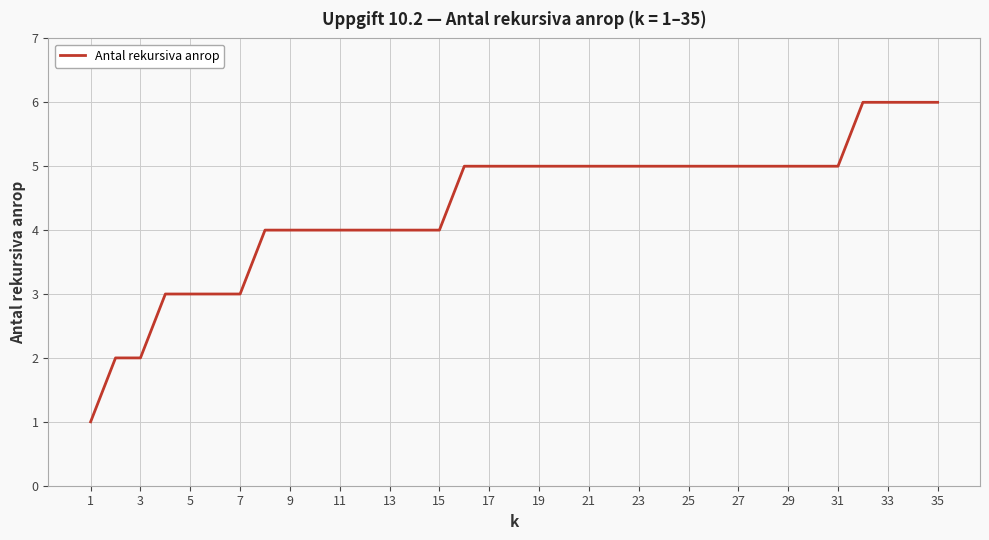

What is the maximum value shown in the chart?

6